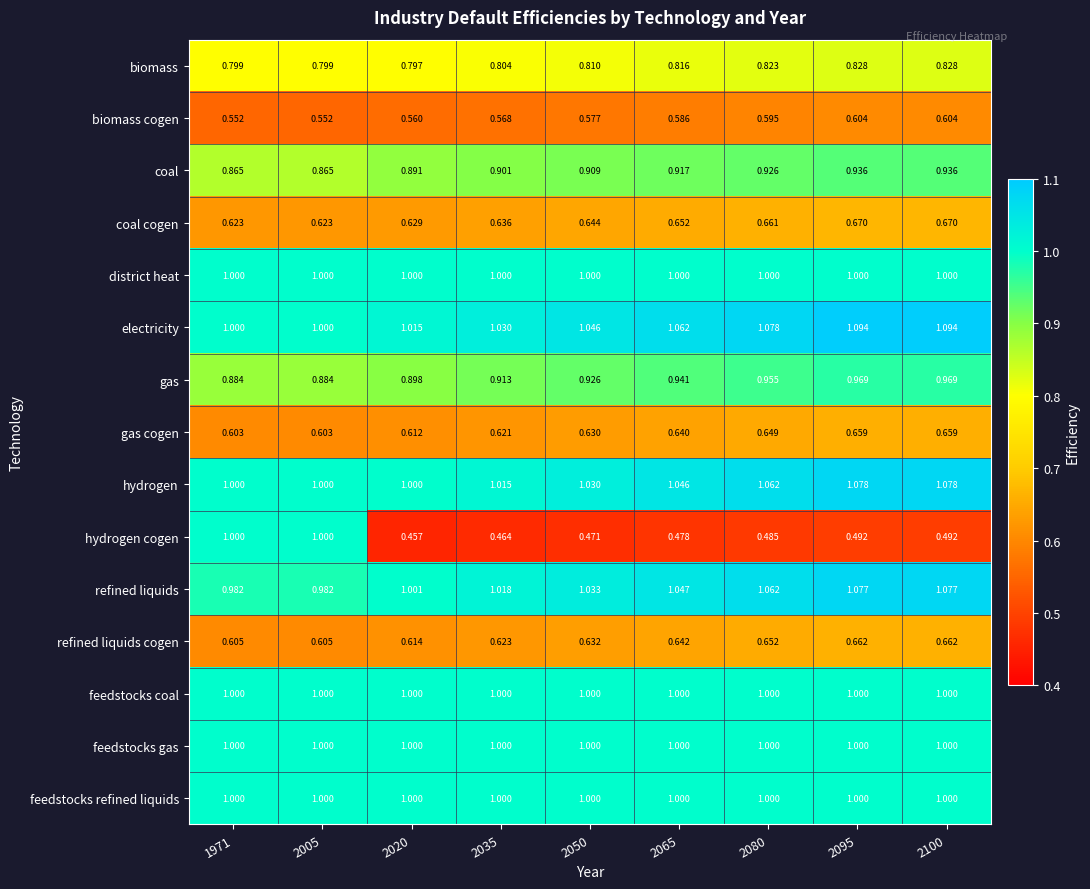

Which series has the largest total across all categories?

electricity